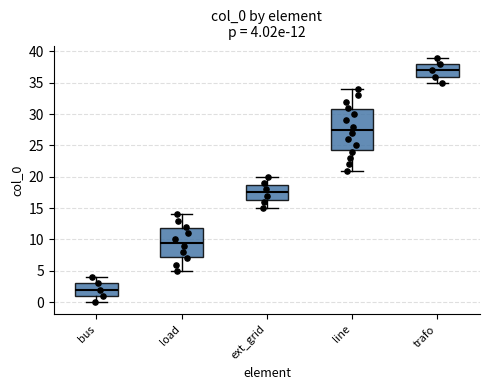

Which box's median line is the lowest?

bus